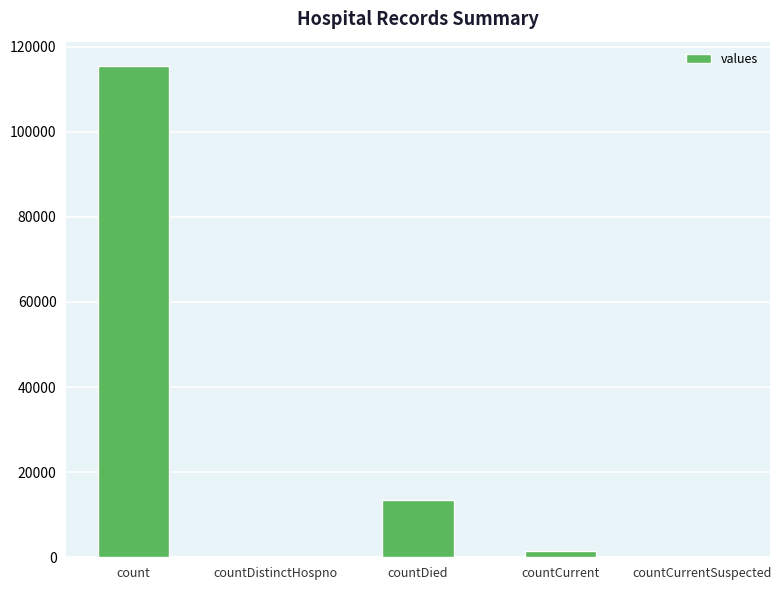

What is the sum of the values at count and countCurrent?

116762